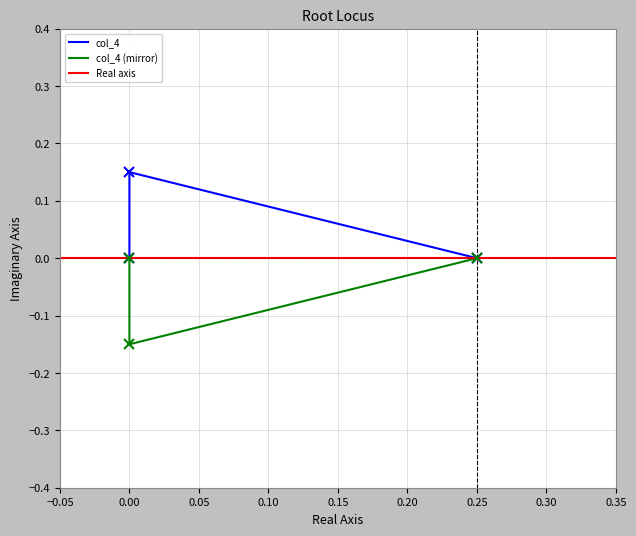

What is the difference between the maximum and minimum values?

0.1